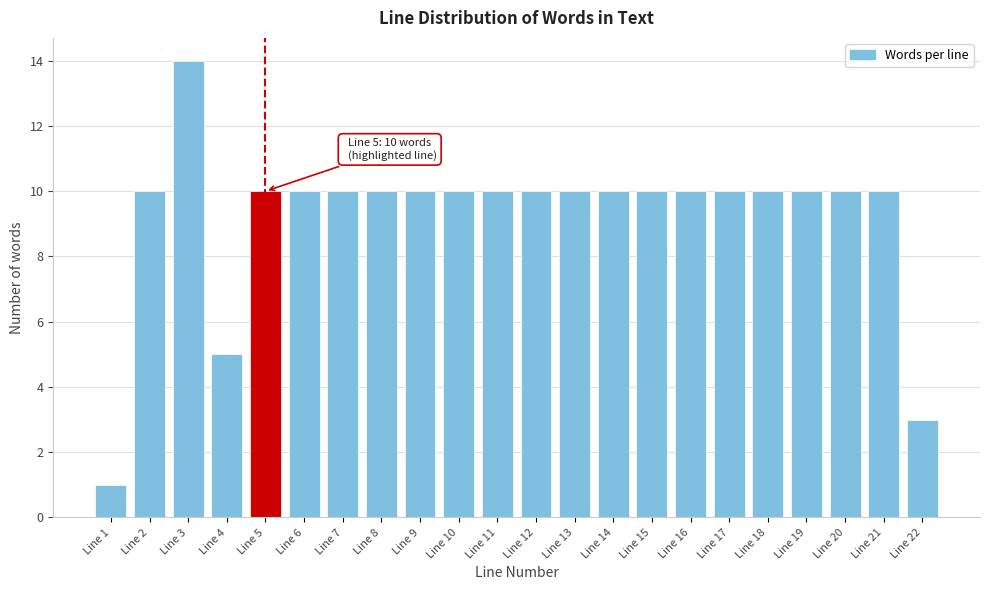

Reading left to right, list all the values displayed in this chart.

1	10	14	5	10	10	10	10	10	10	10	10	10	10	10	10	10	10	10	10	10	3